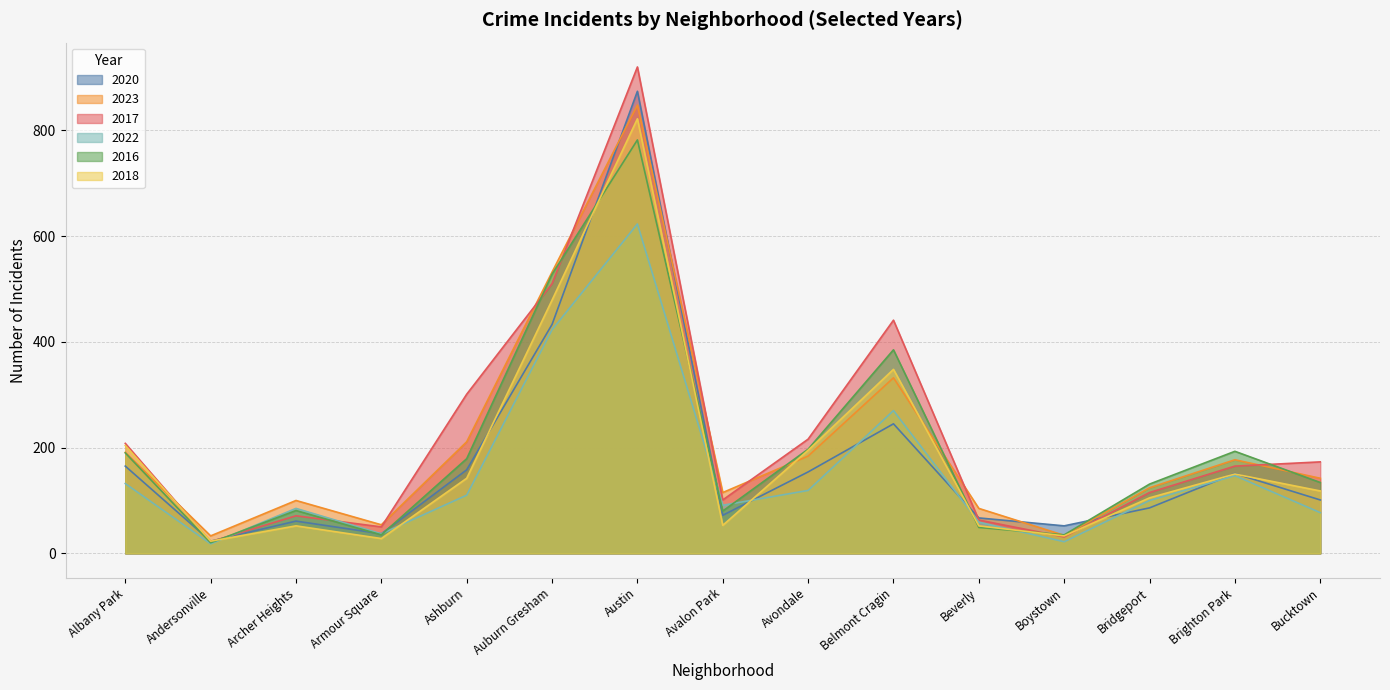

How many values in the 2020 series exceed 101?

7